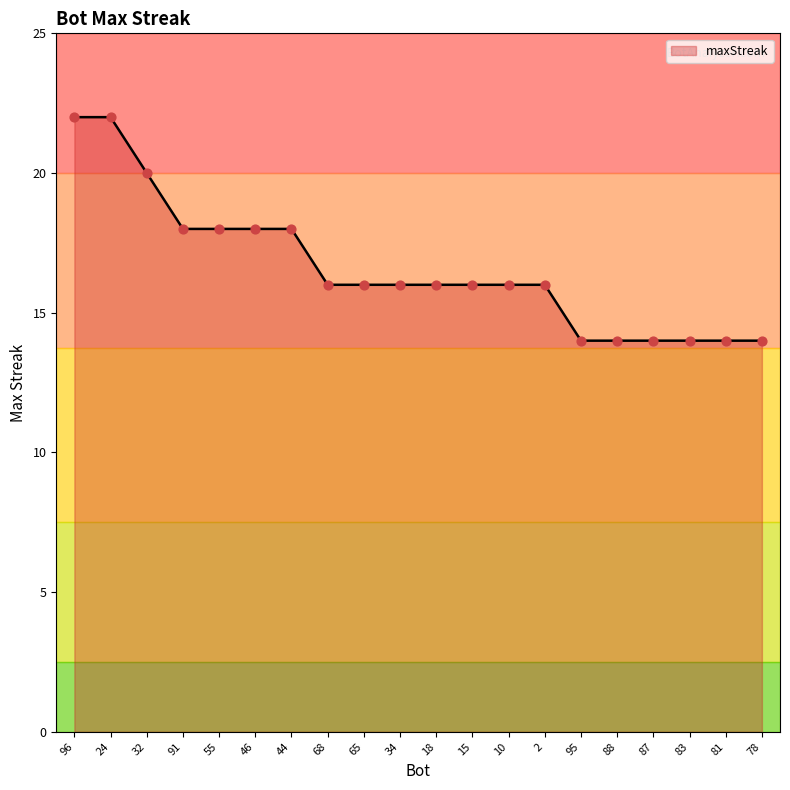

What is the ratio of the value at 68 to the value at 87?

1.1